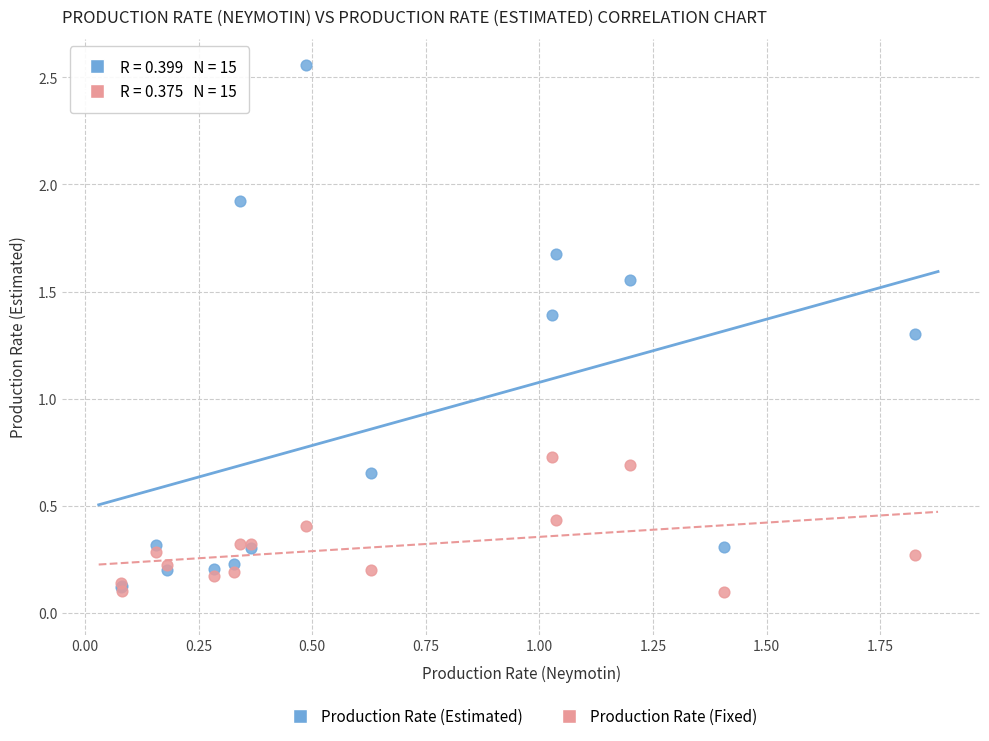

What are all the series names shown in the legend?

Production Rate (Estimated), Production Rate (Fixed)